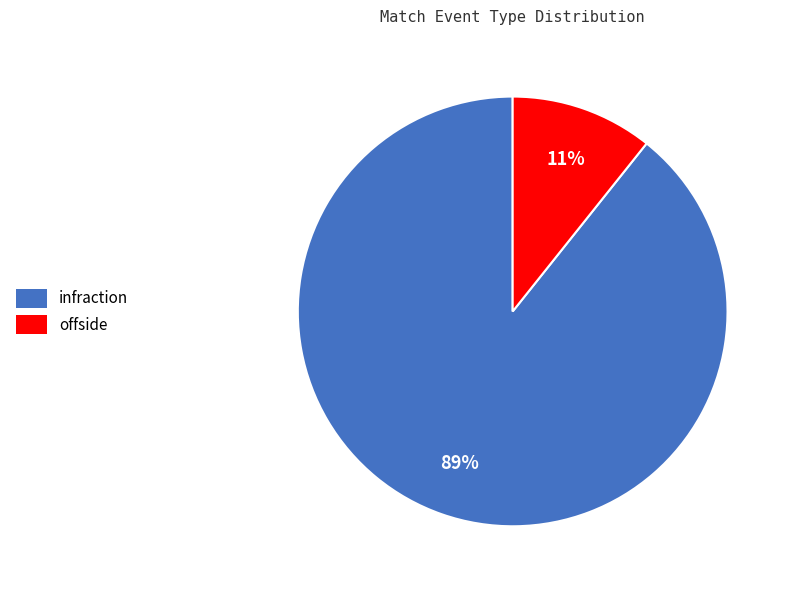

How many segments does this pie chart have?

2